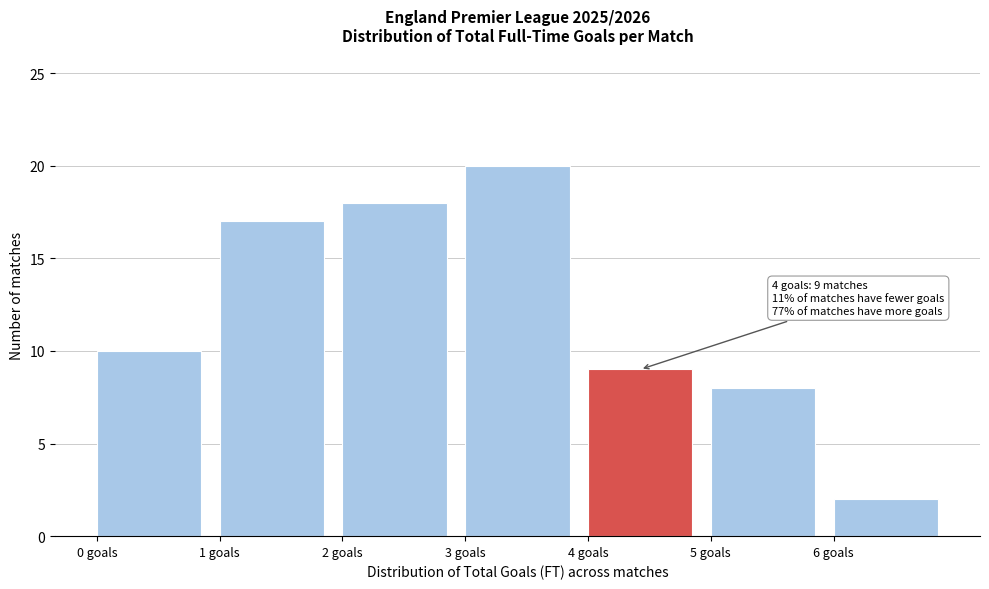

Over which range of the x-axis is the bar tallest?

3 to 4